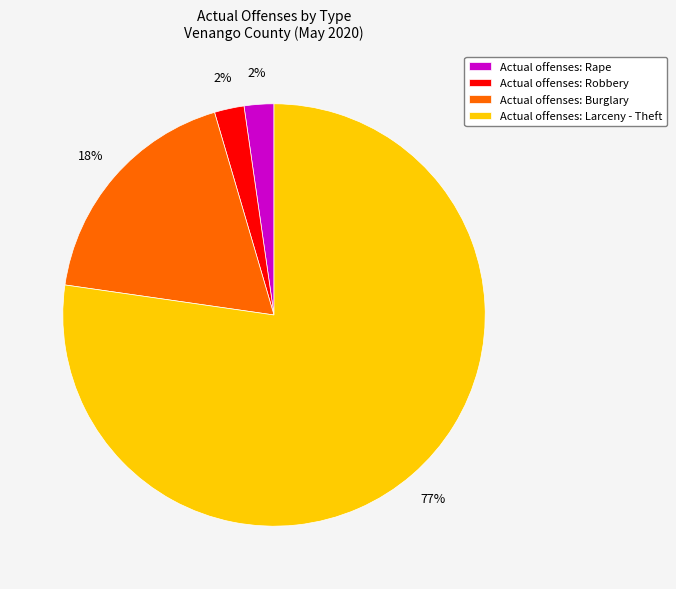

What percentage is the Actual offenses: Rape slice, to the nearest percent?

2%